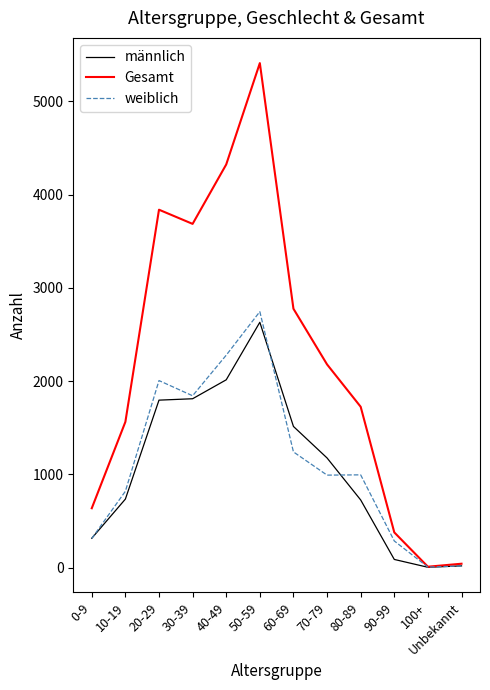

True or false: männlich has a value of 1811 at 30-39.

True